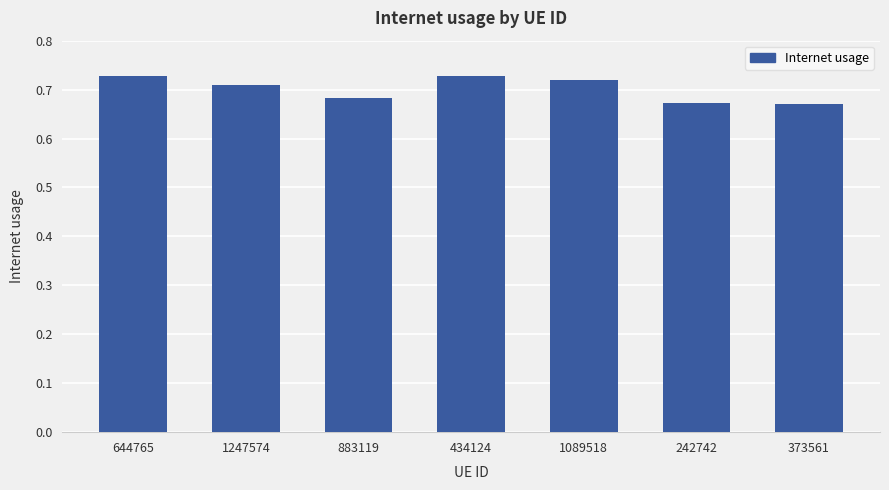

Count the values in the range 0 to 1.

7